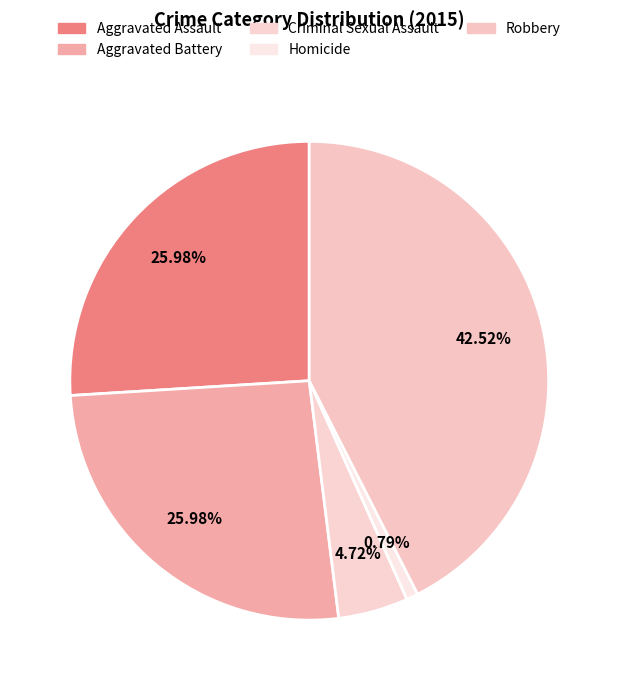

Combined, do Aggravated Assault and Robbery account for over 50%?

Yes